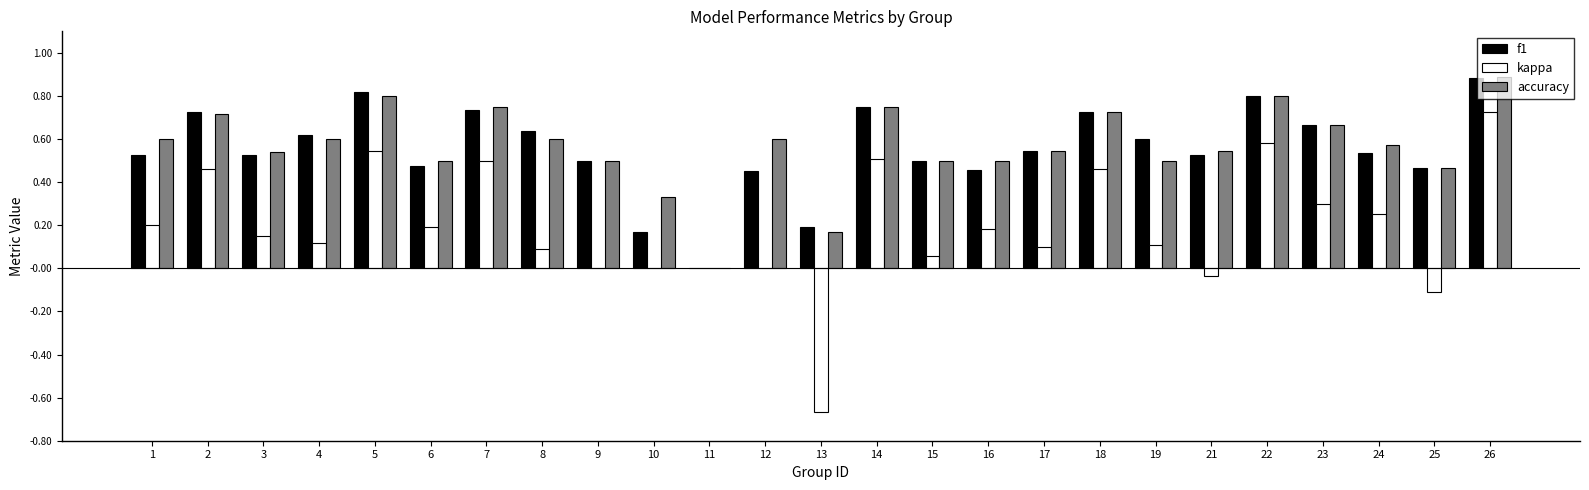

At which category does the chart reach its peak across all series?

26